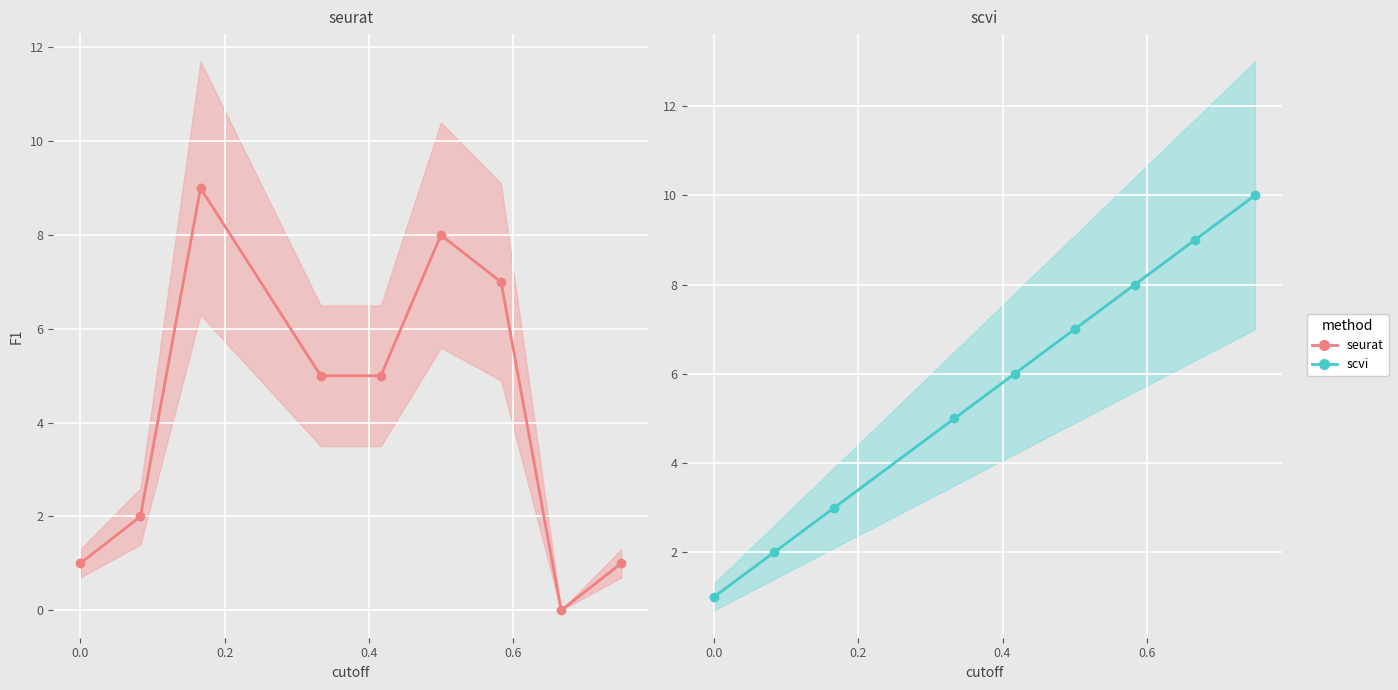

Rank the series by their maximum value, from lowest to highest.

seurat, scvi